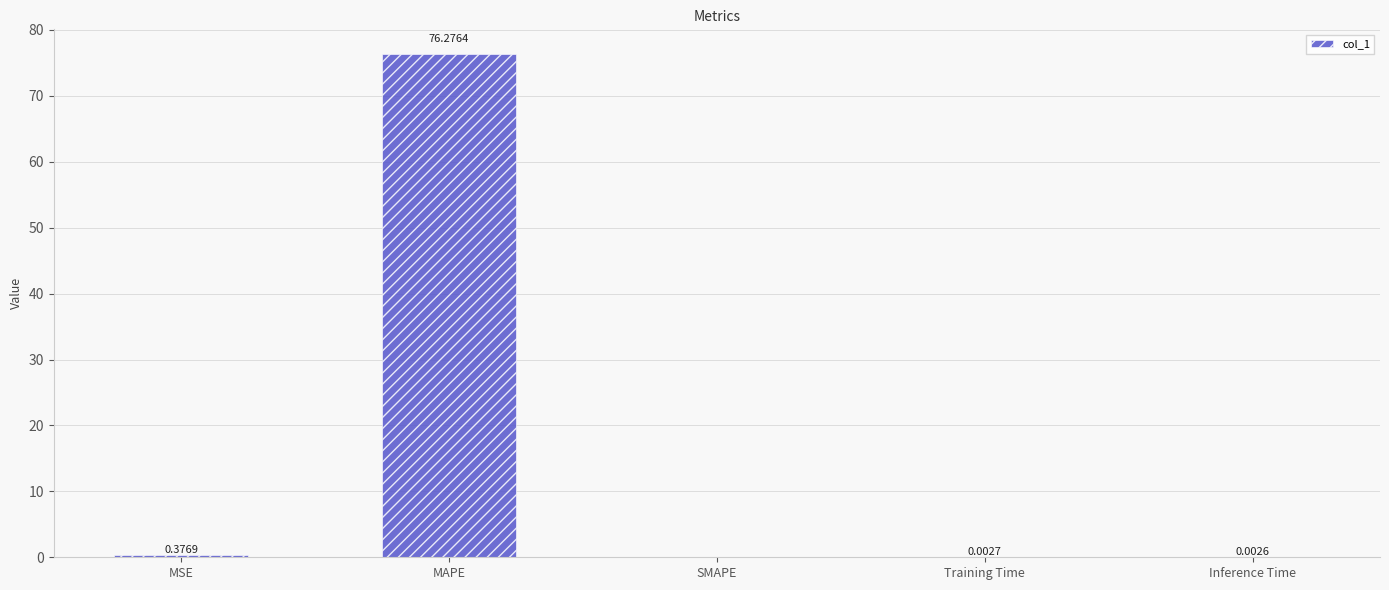

What is the sum of all values?

76.7